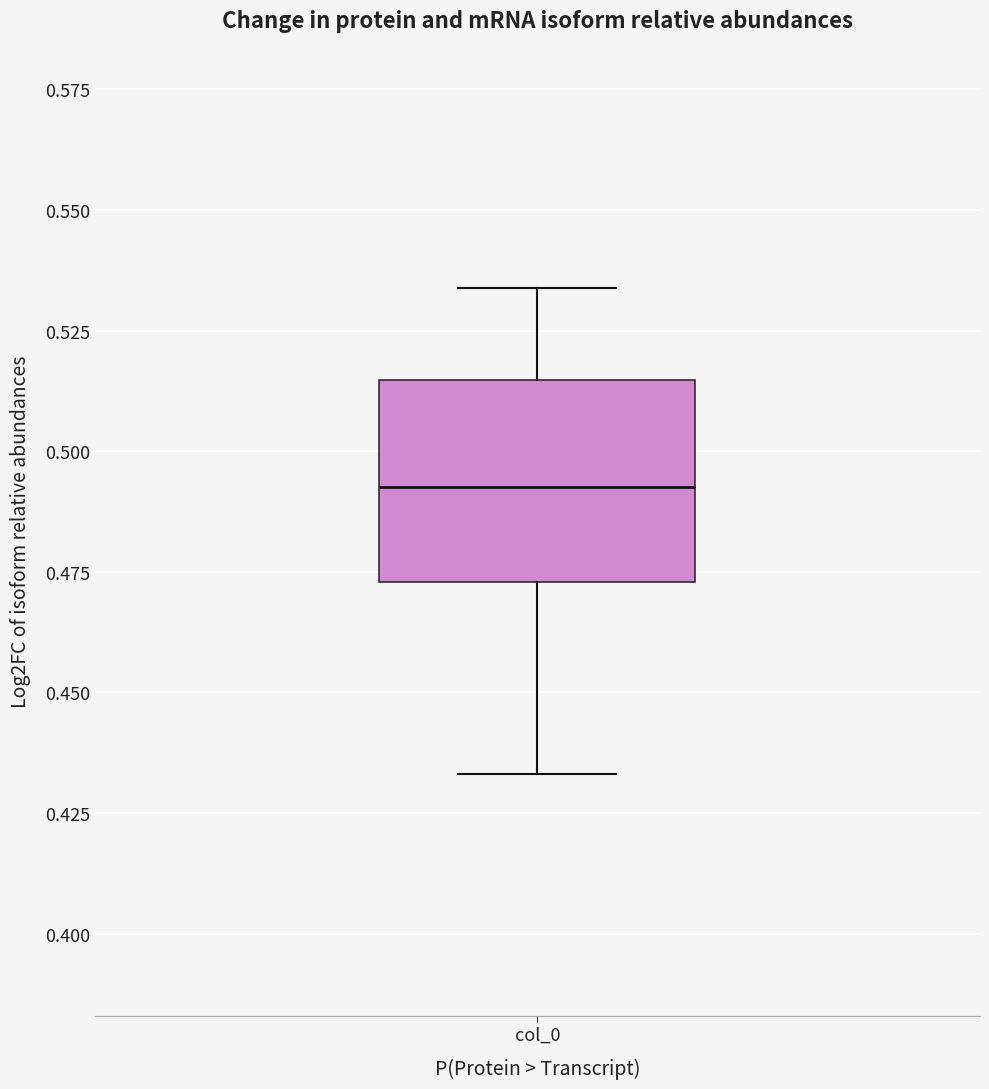

Where does the upper whisker of the box for col_0 end on the y-axis? The values are not printed on the chart, so give them approximately, as read against the axis.

0.535